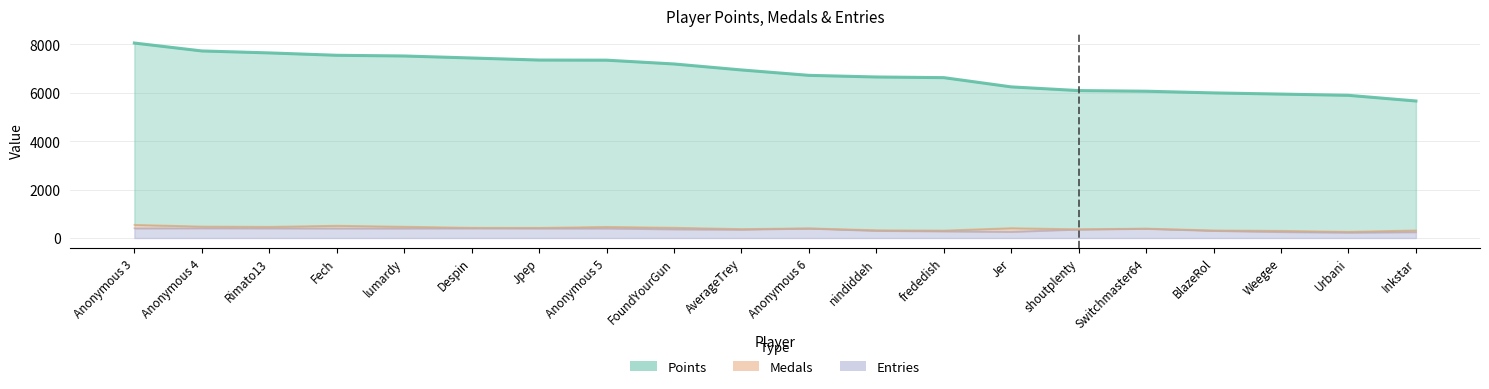

Where does the Points series first go above 6946?

Anonymous 3